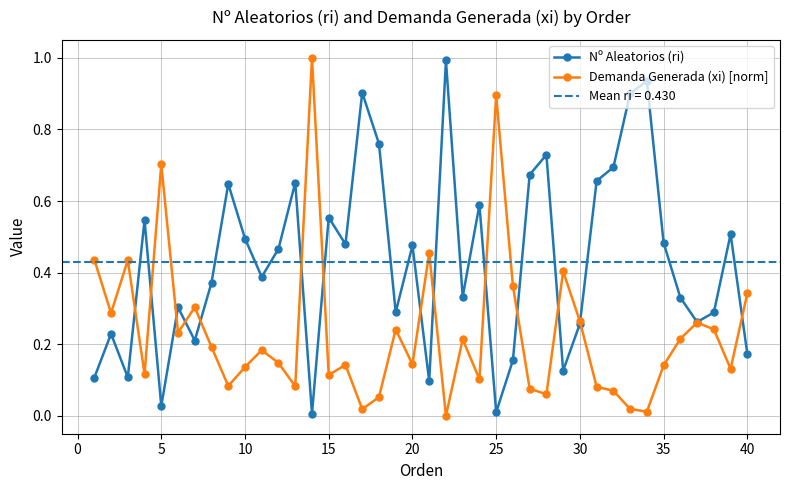

What is the sum of all Nº Aleatorios (ri) values?

17.2